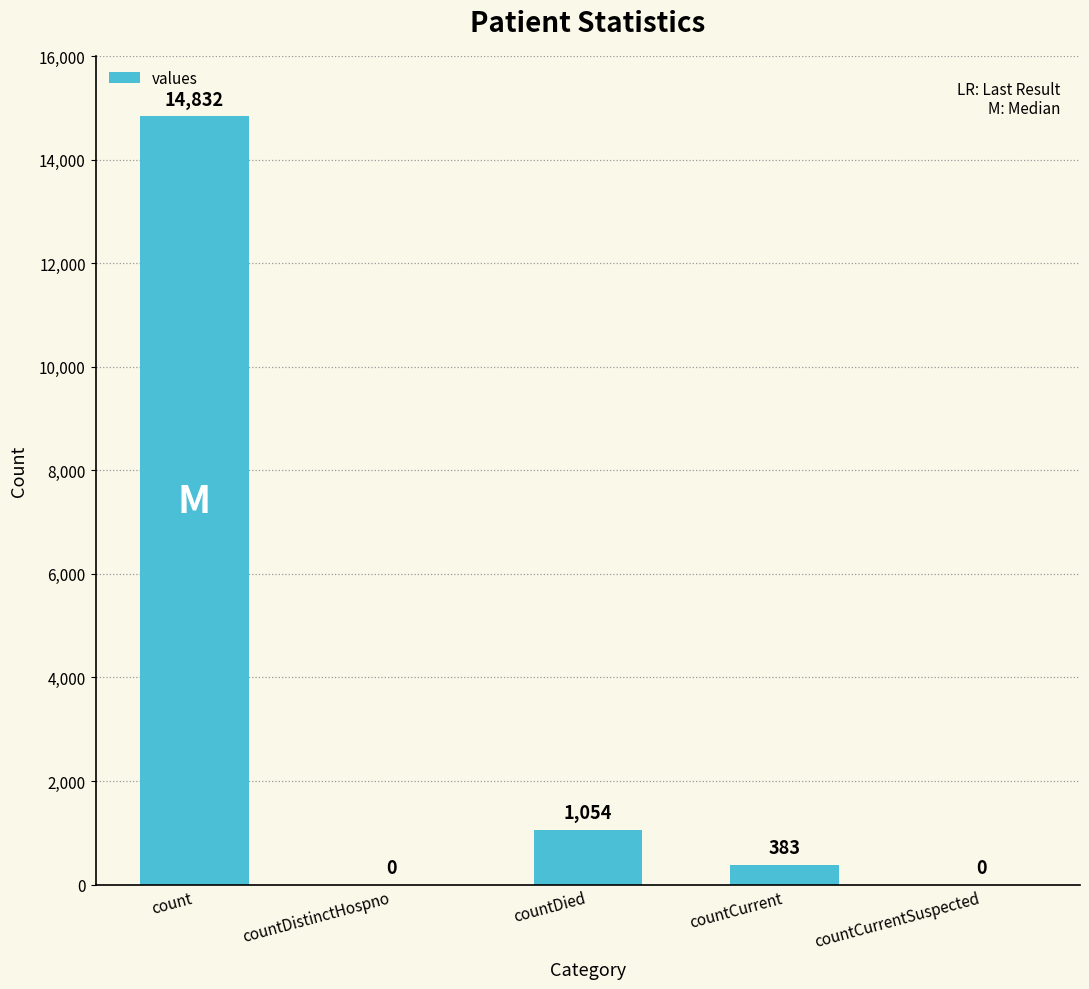

What value does the data have at countCurrent, to the nearest 10?

380